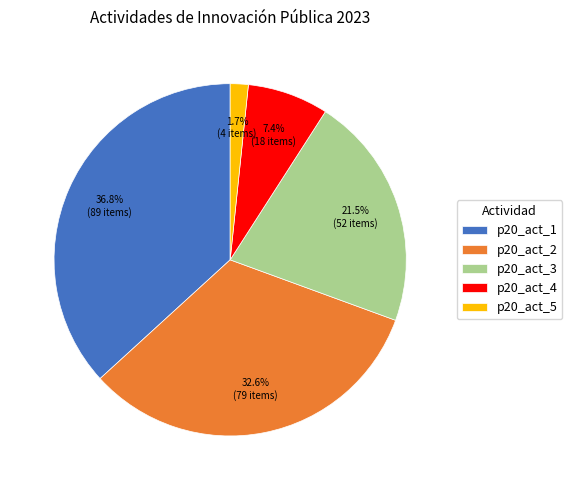

To the nearest percent, what portion does p20_act_2 represent?

33%